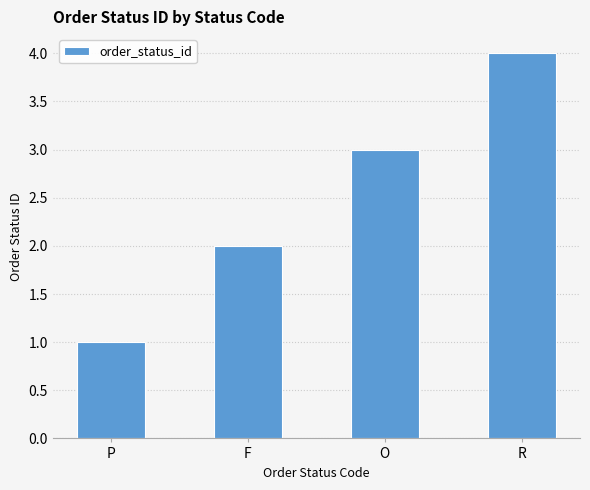

Are the bars grouped side by side (vs. stacked)?

No